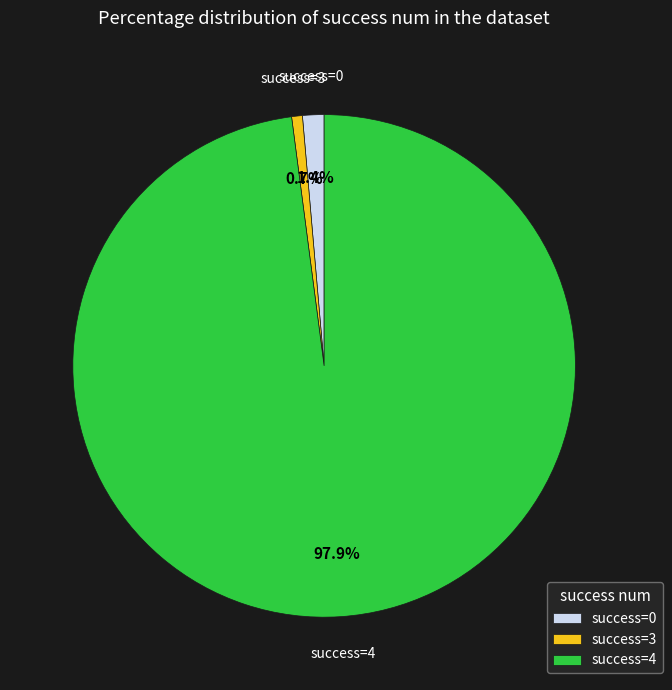

Does success=3 account for over 50% of the chart?

No